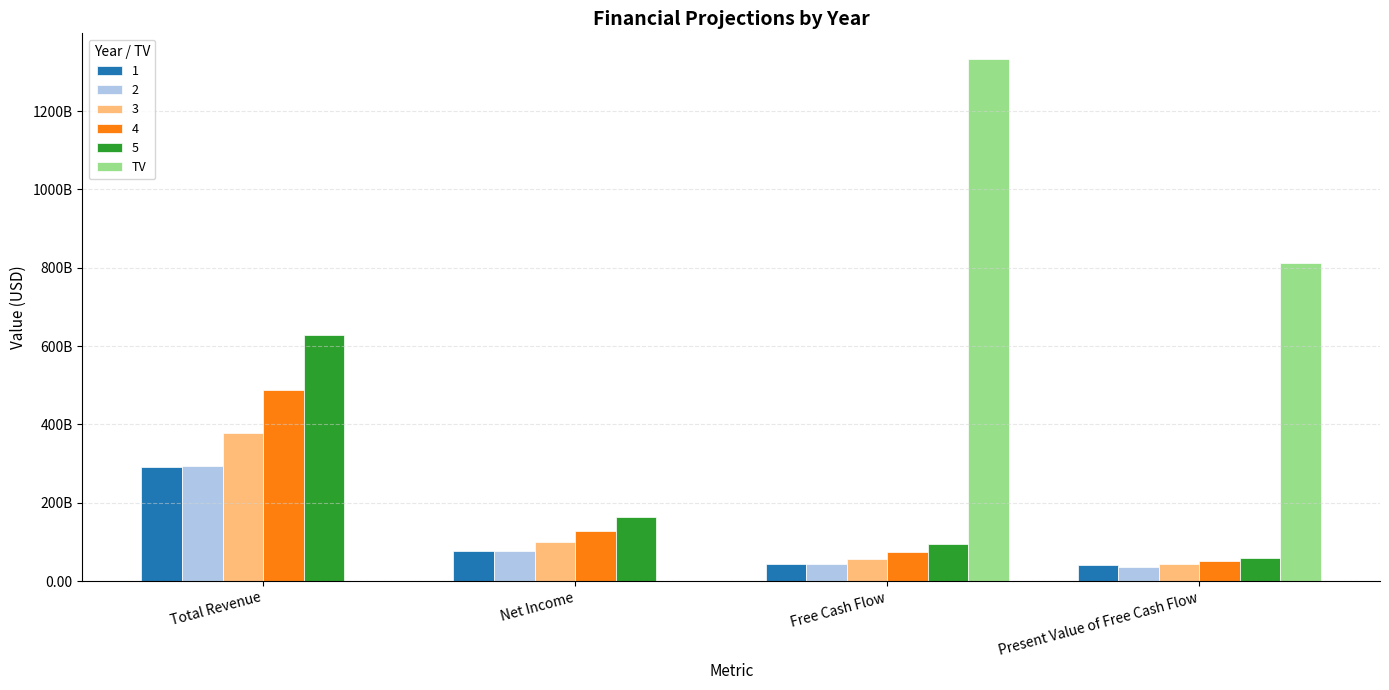

Which category has the lowest value across all series?

Total Revenue